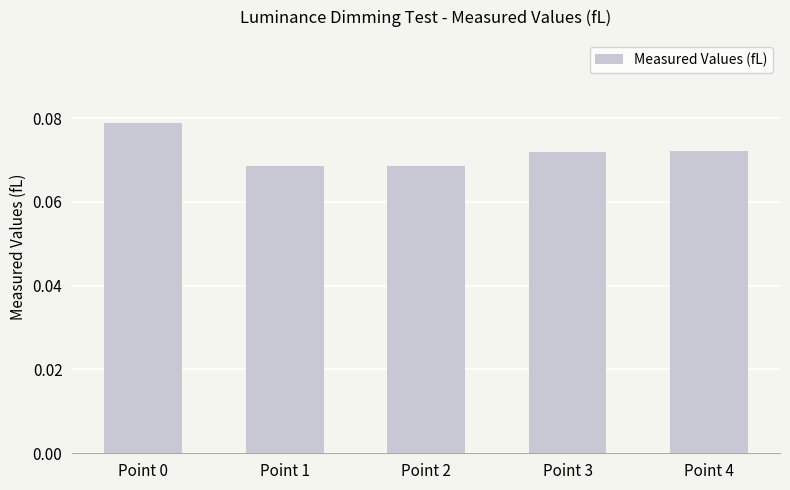

Which has a higher value, Point 3 or Point 1?

Point 3